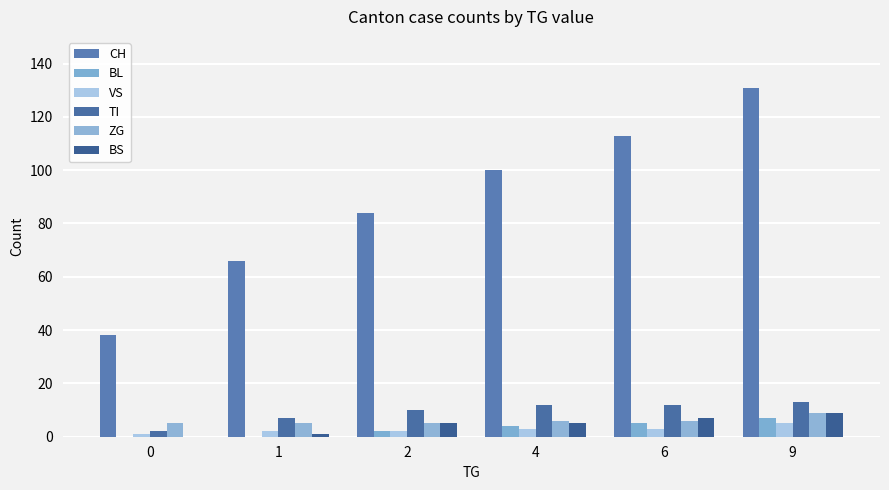

Reading right to left, what are all the values shown in this chart?

CH: 9=131	6=113	4=100	2=84	1=66	0=38
BL: 9=7	6=5	4=4	2=2	1=0	0=0
VS: 9=5	6=3	4=3	2=2	1=2	0=1
TI: 9=13	6=12	4=12	2=10	1=7	0=2
ZG: 9=9	6=6	4=6	2=5	1=5	0=5
BS: 9=9	6=7	4=5	2=5	1=1	0=0